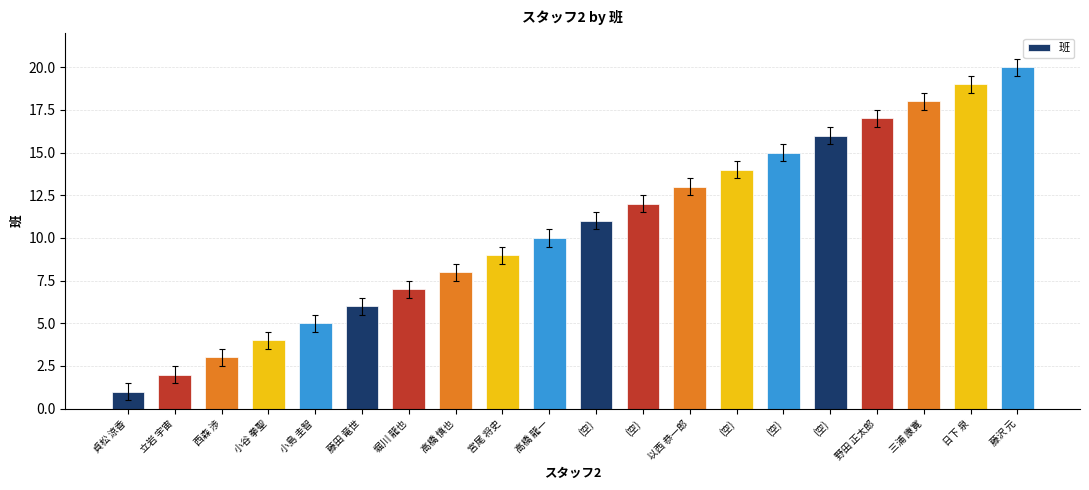

Reading left to right, extract all data points from this chart.

貞松 涼香=1	立岩 宇宙=2	西森 渉=3	小谷 拳聖=4	小島 圭智=5	藤田 竜世=6	堀川 龍也=7	高橋 慎也=8	宮尾 将史=9	高橋 龍一=10	(空)=11	(空)=12	以西 恭一郎=13	(空)=14	(空)=15	(空)=16	野田 正太郎=17	三浦 康寛=18	日下 泉=19	藤沢 元=20